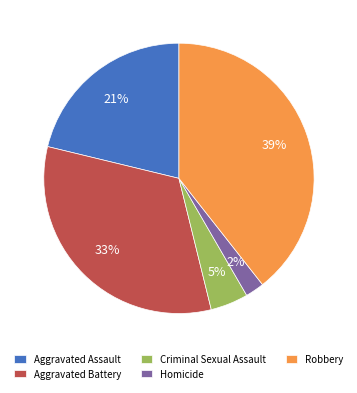

Rank the categories by value from highest to lowest.

Robbery, Aggravated Battery, Aggravated Assault, Criminal Sexual Assault, Homicide